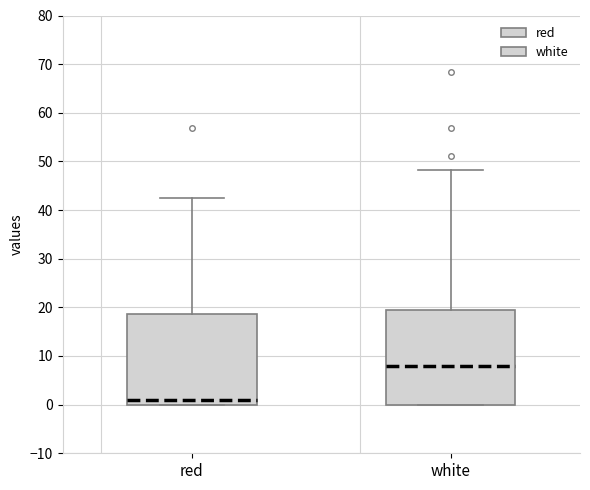

Where is the lower edge of the box for white on the y-axis? The values are not printed on the chart, so give them approximately, as read against the axis.

0